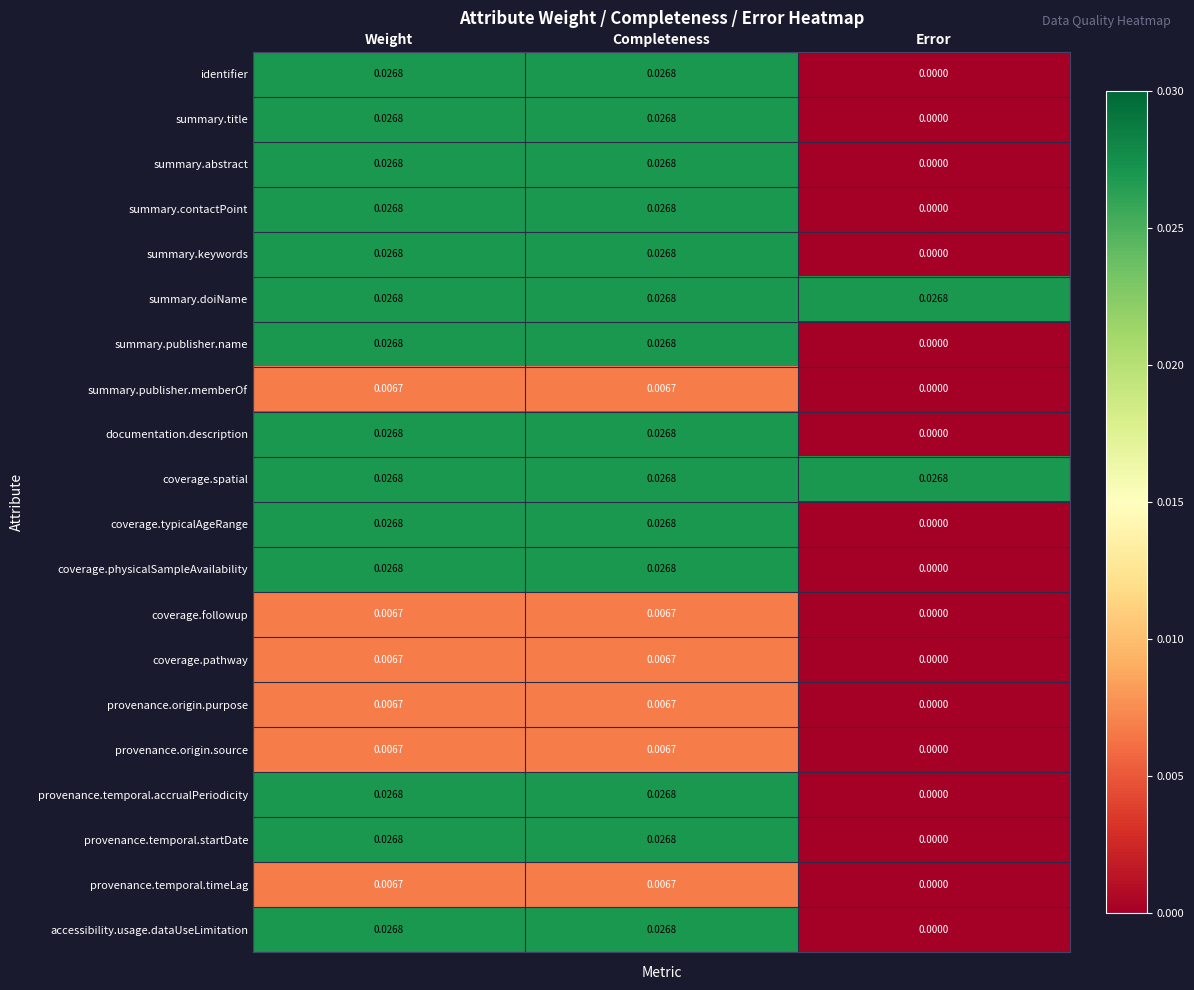

At which label is provenance.origin.purpose closest to 0?

Error